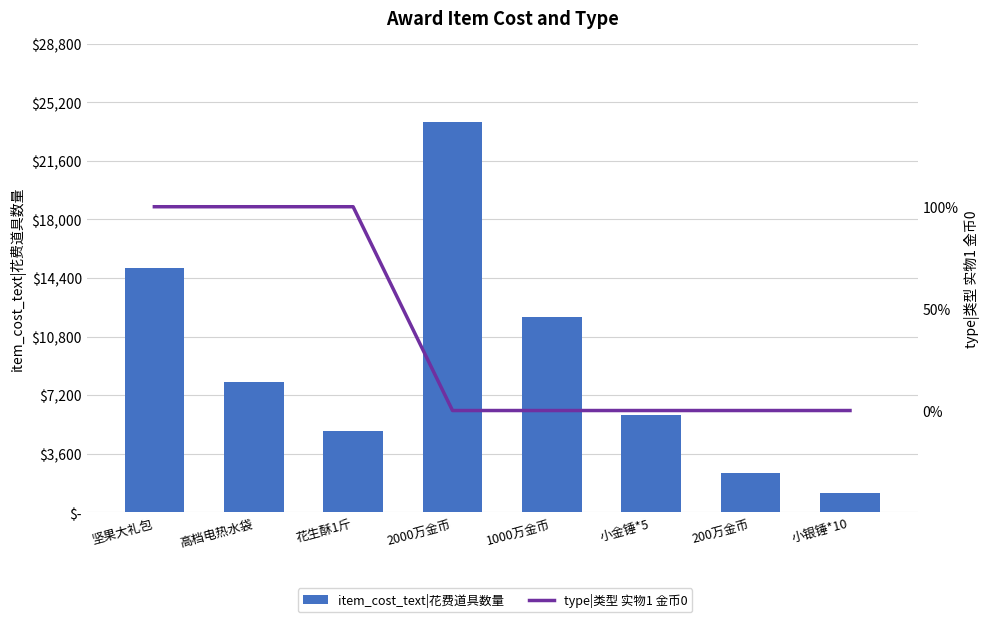

Does the chart contain stacked bars?

No